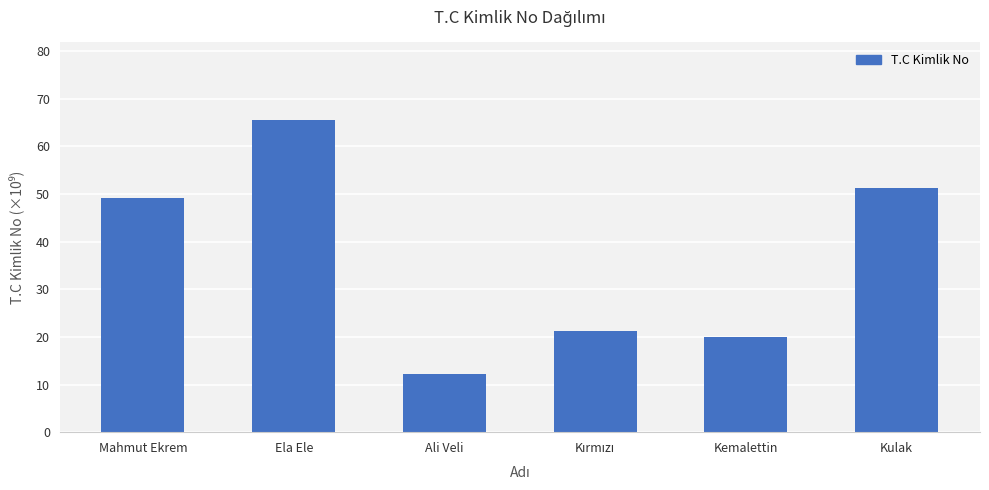

What is the change in value from Ela Ele to Kulak?

-14.2